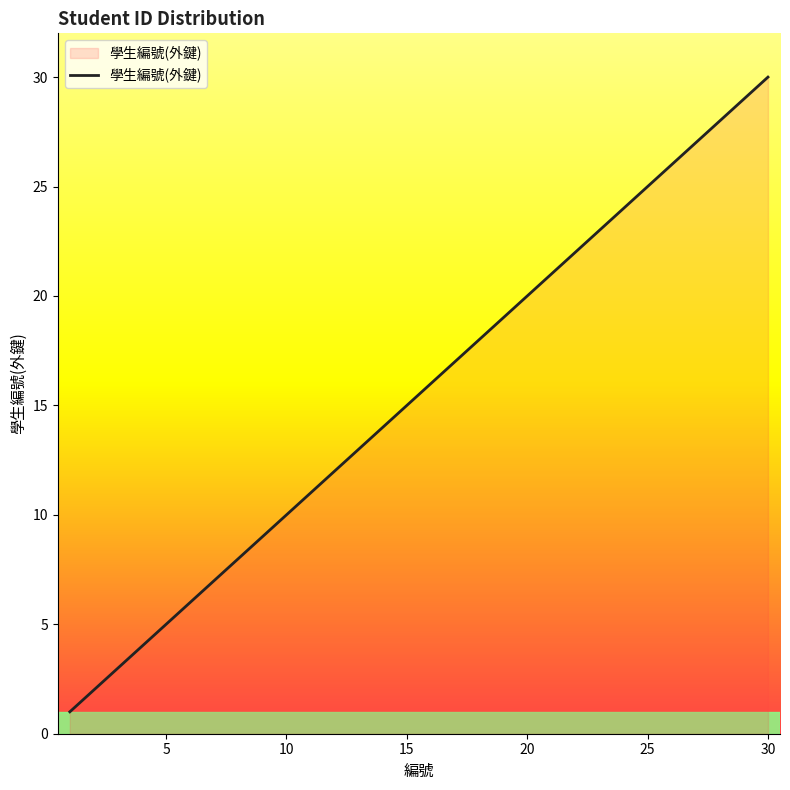

What is the difference between the maximum and minimum values?

29